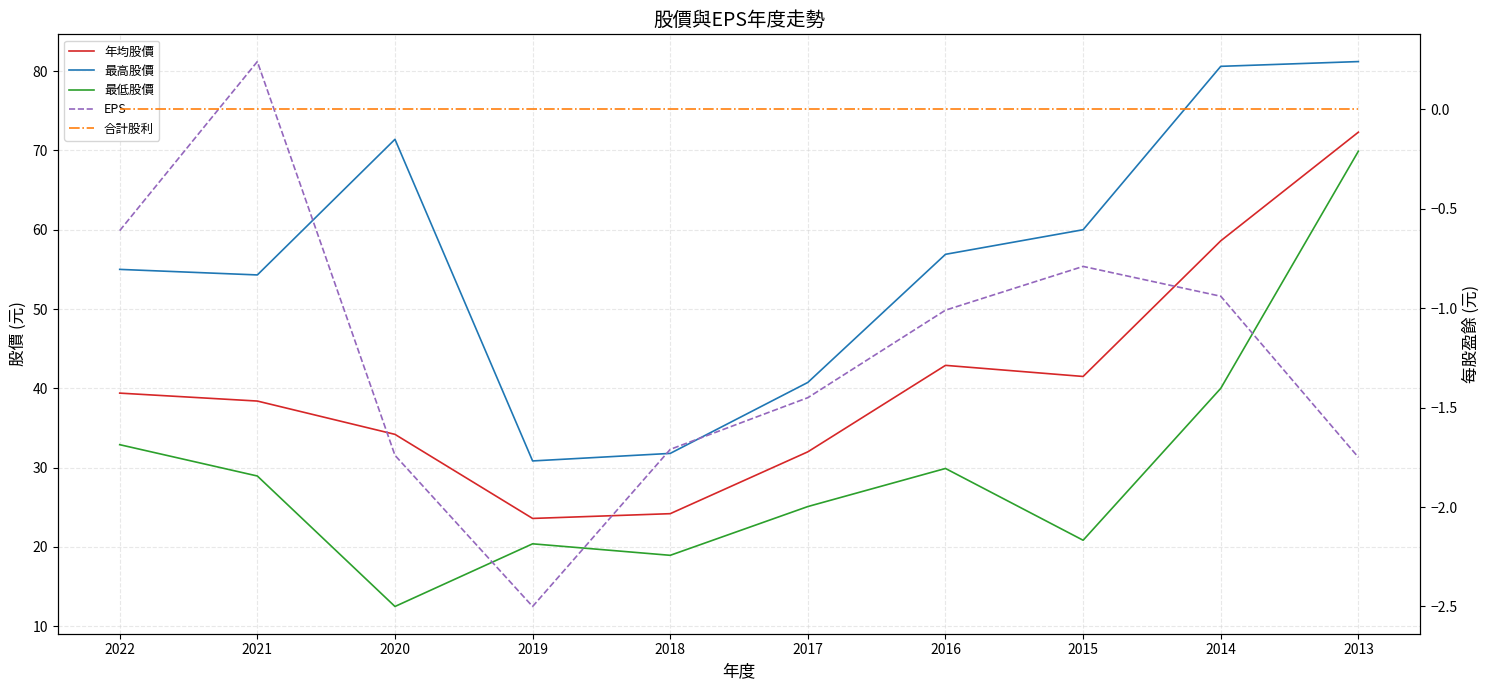

At which category is the sum across all series the highest?

2013